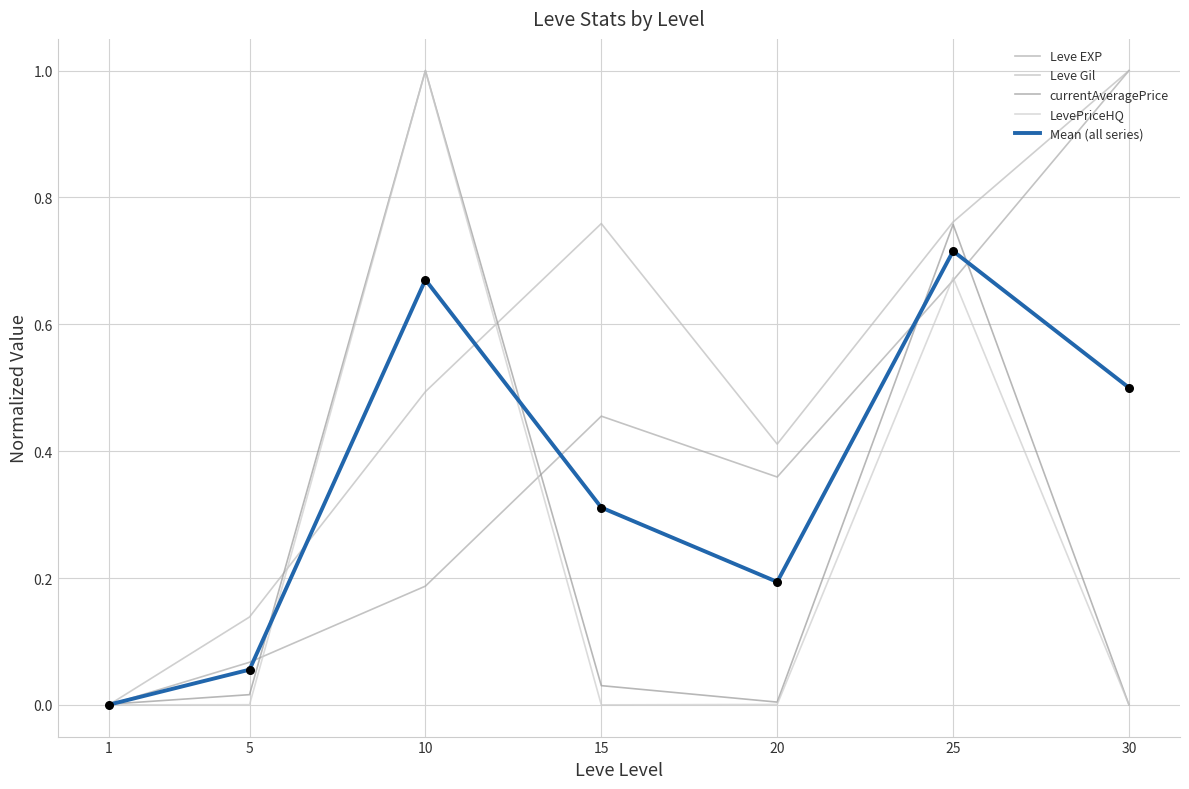

Is this an area chart (filled region under the line)?

No